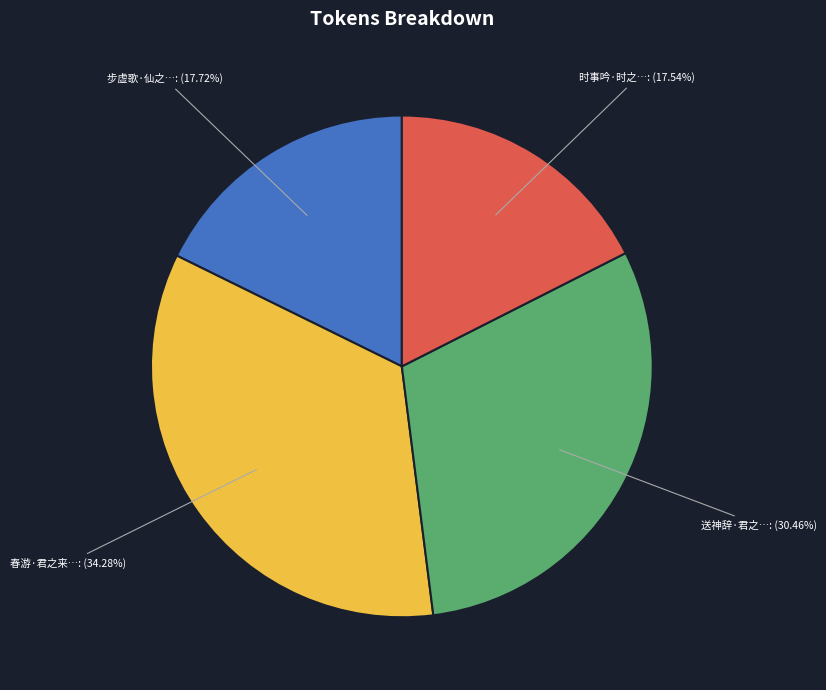

To the nearest percent, what is the average slice percentage?

25%